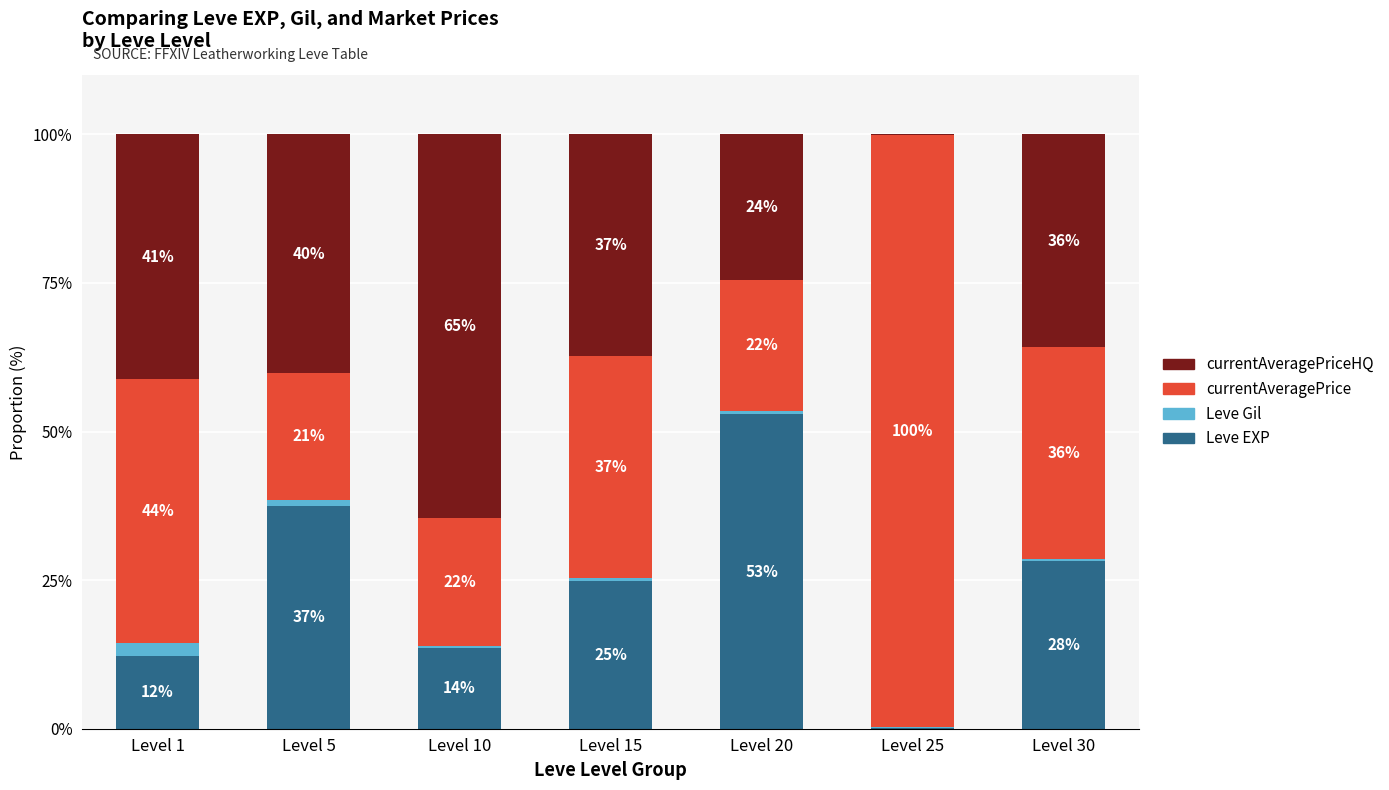

What is the value of the Leve EXP bar at the 1st from the left?

12.2